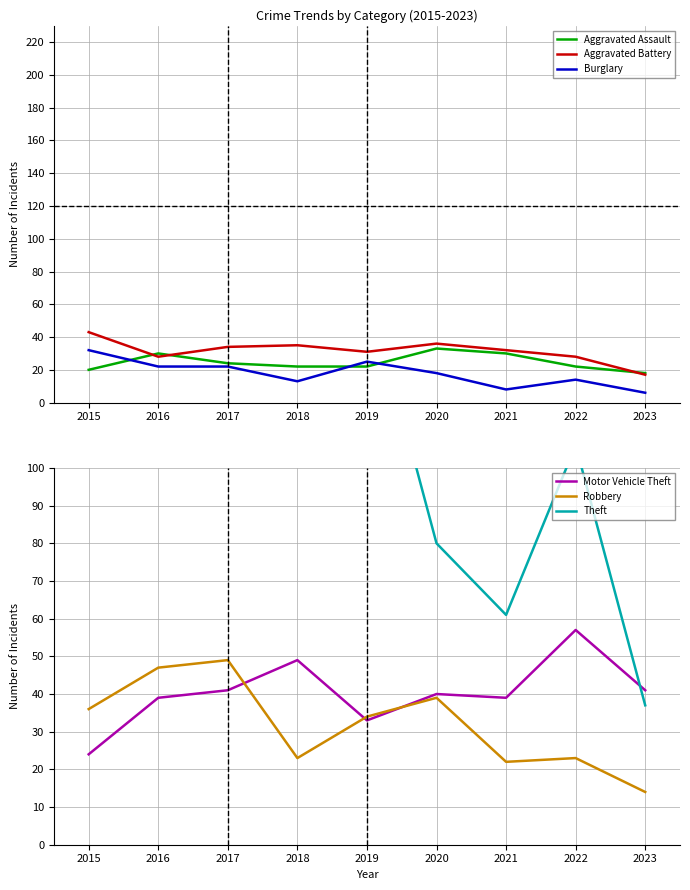

What is the sum of all Theft values?

1123